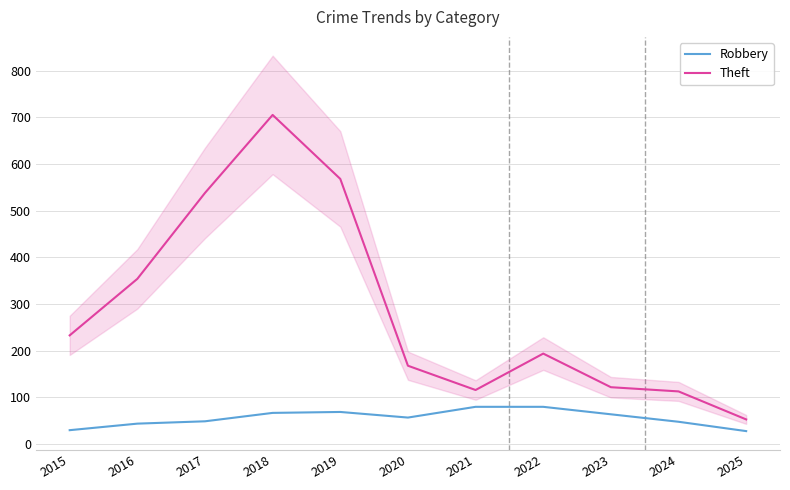

What are all the series names shown in the legend?

Robbery, Theft